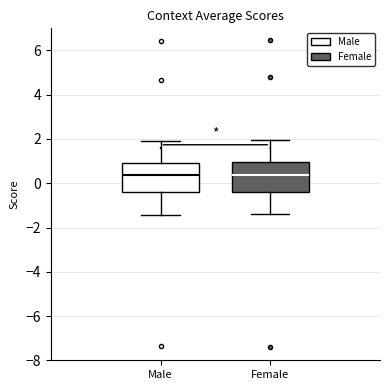

Where is the upper edge of the box for Male on the y-axis? The values are not printed on the chart, so give them approximately, as read against the axis.

1.0